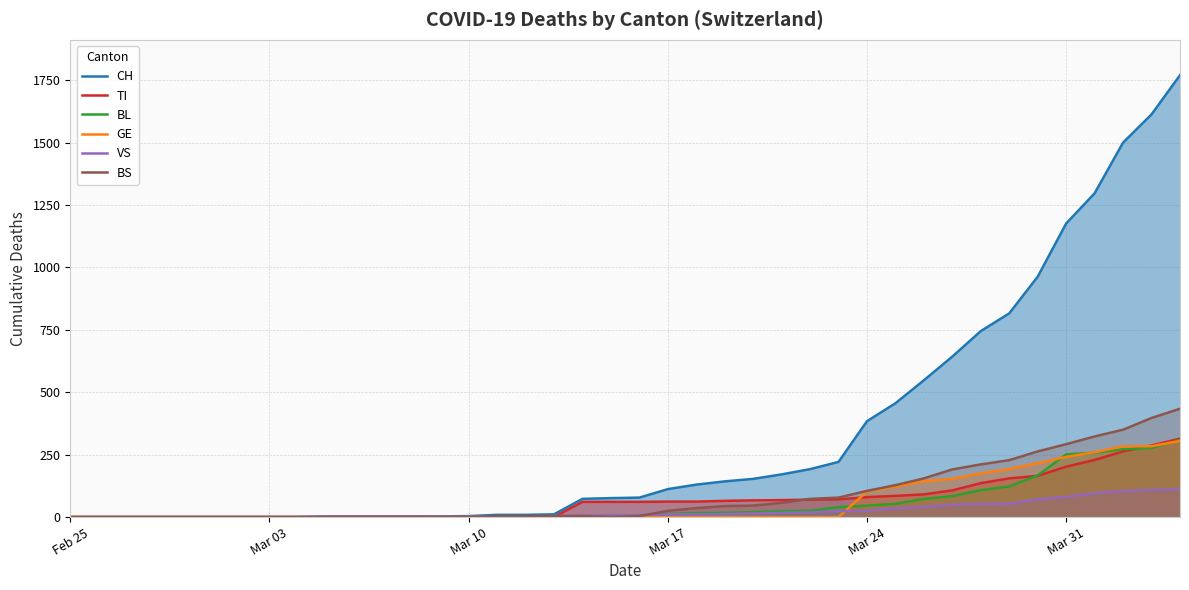

Which series has the largest range (max minus min)?

CH